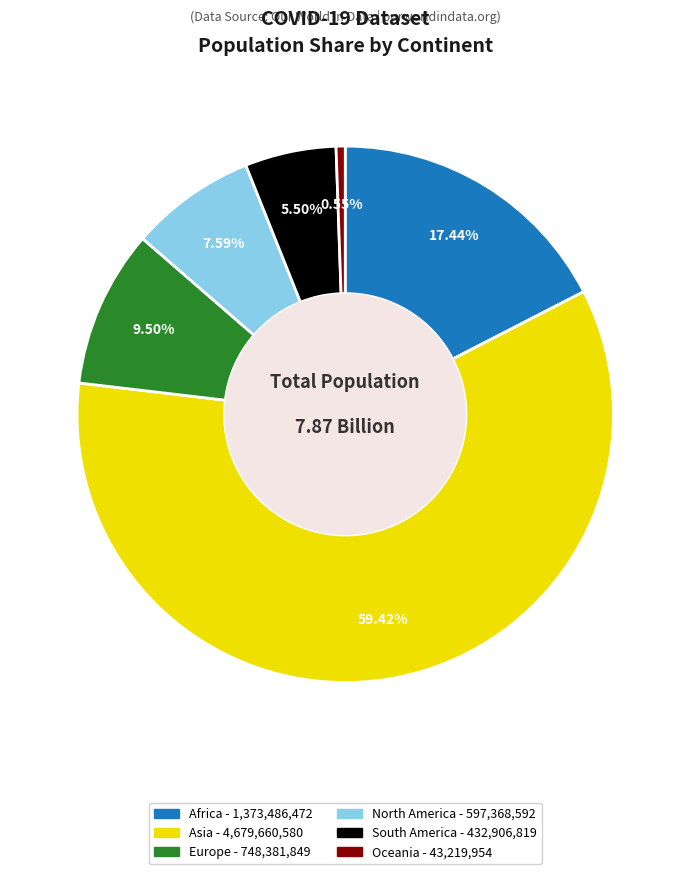

How many slices are in this pie chart?

6